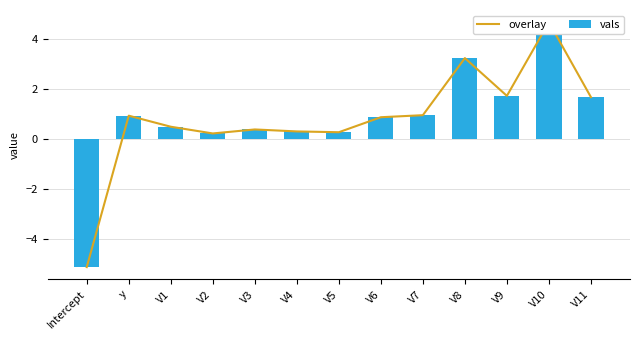

Rank the series by their maximum value, from lowest to highest.

overlay, vals